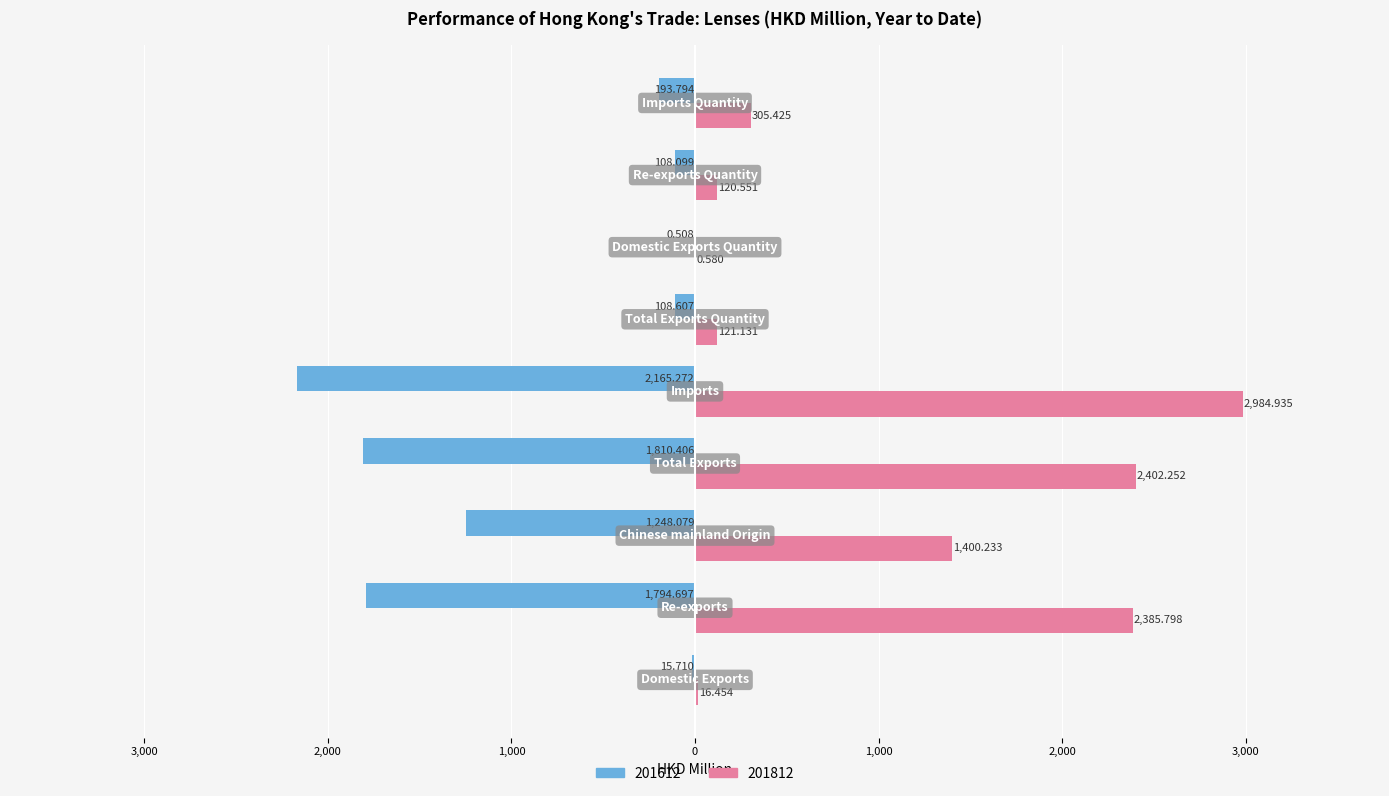

List the series in order of their peak value, lowest first.

201612, 201812